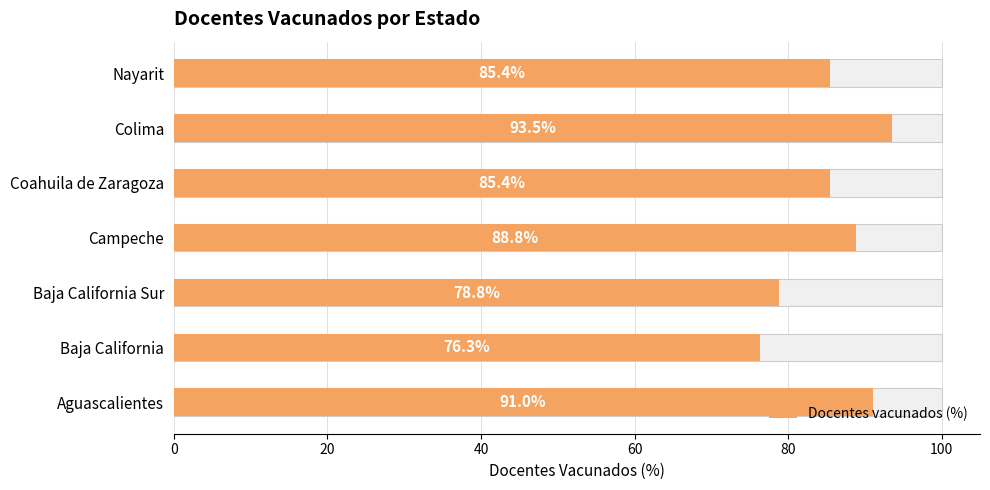

What is the sum of all values?

599.2